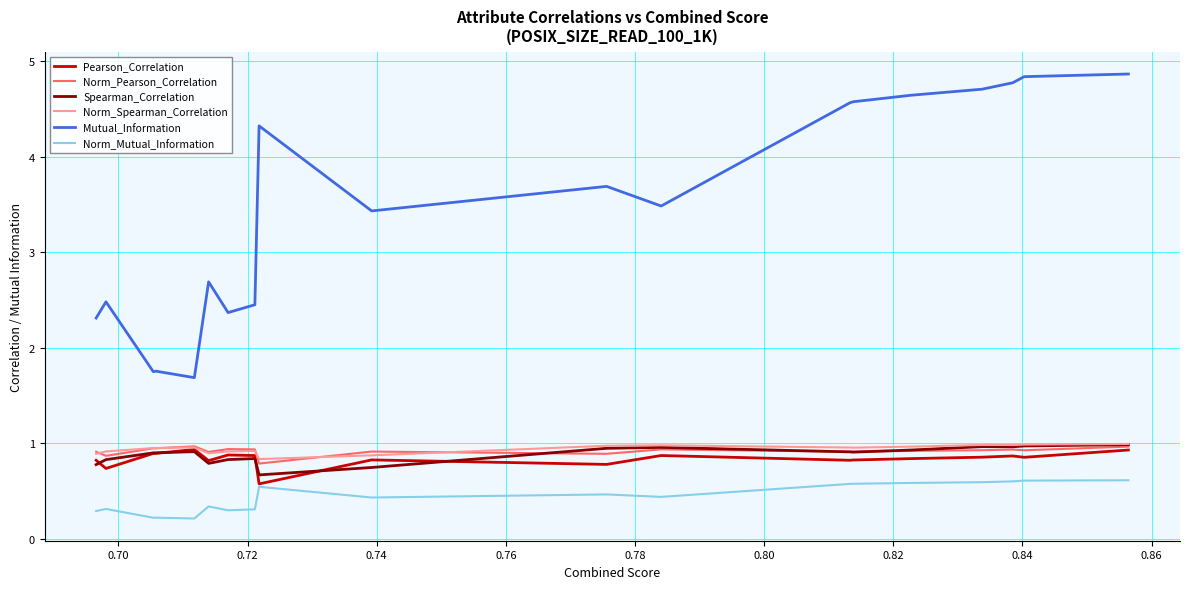

What is the sum of all Spearman_Correlation values?

17.6